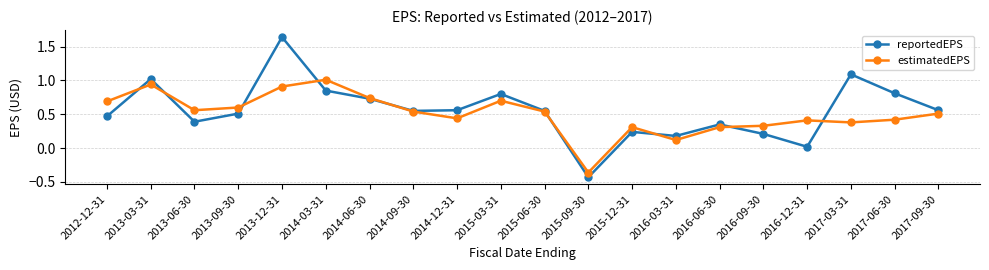

What position from the right is 2012-12-31?

20